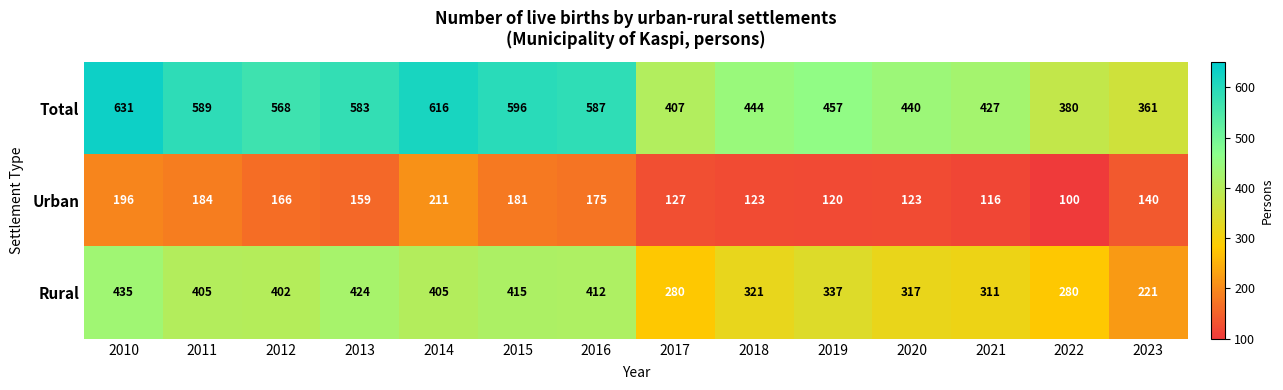

At which category is the sum across all series the highest?

2010